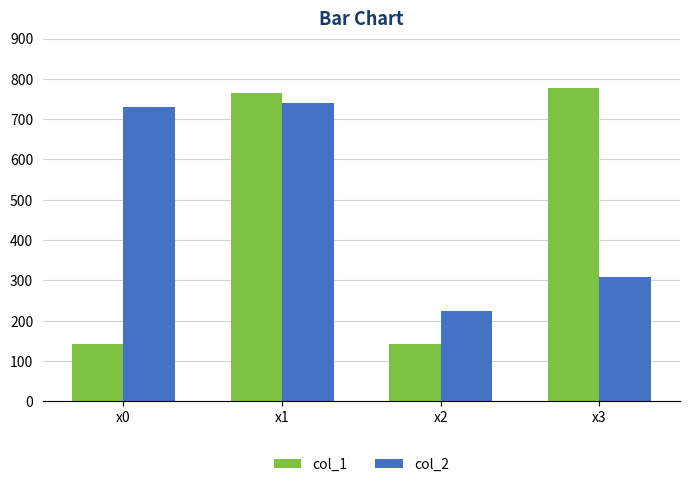

At which category is the sum across all series the highest?

x1